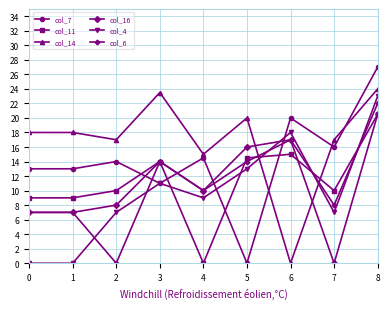

Does the chart have visible grid lines?

Yes